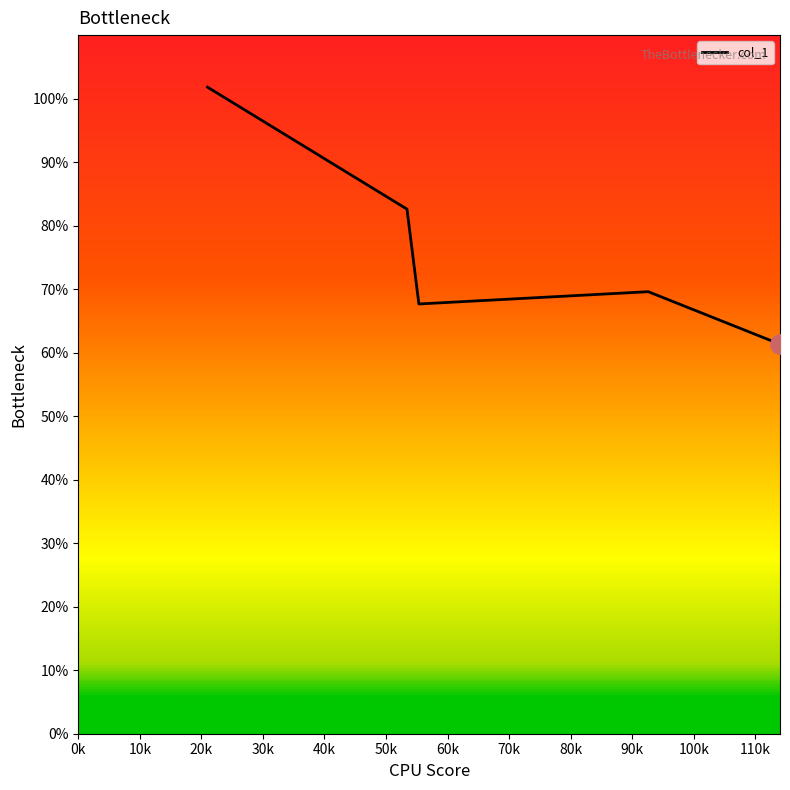

What is the smallest value displayed?

61.3